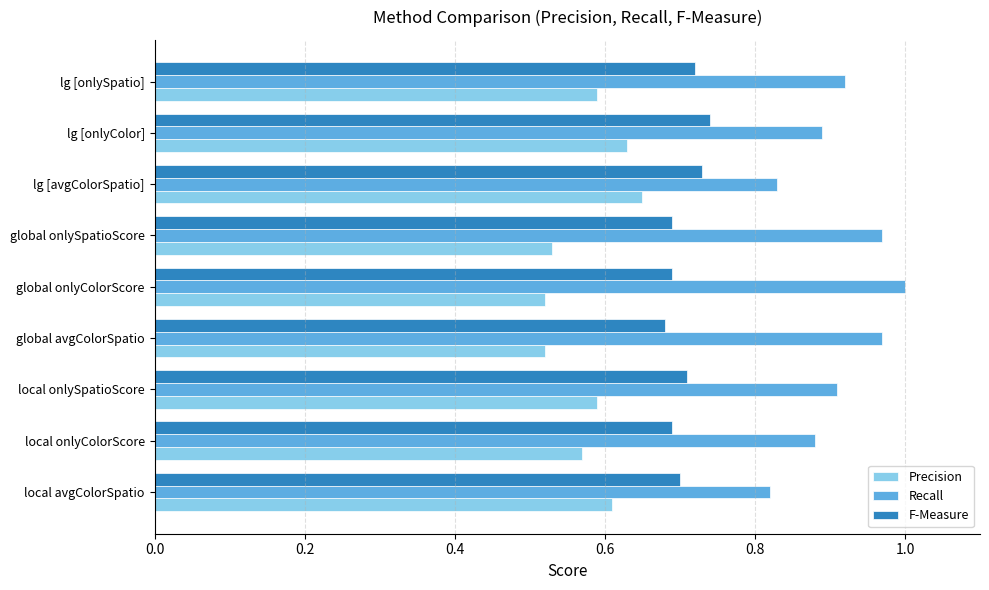

Which series has the largest range (max minus min)?

Recall